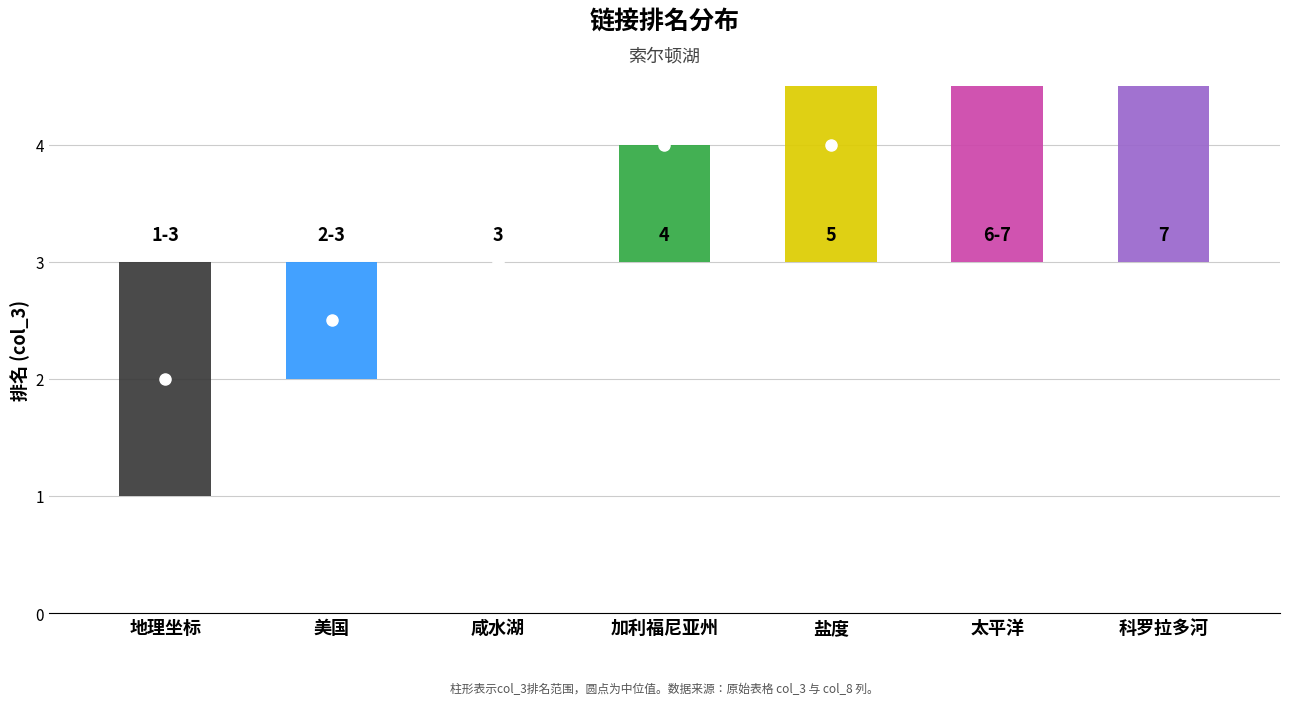

True or false: col_3 has more than 1 points higher than both neighbors.

False